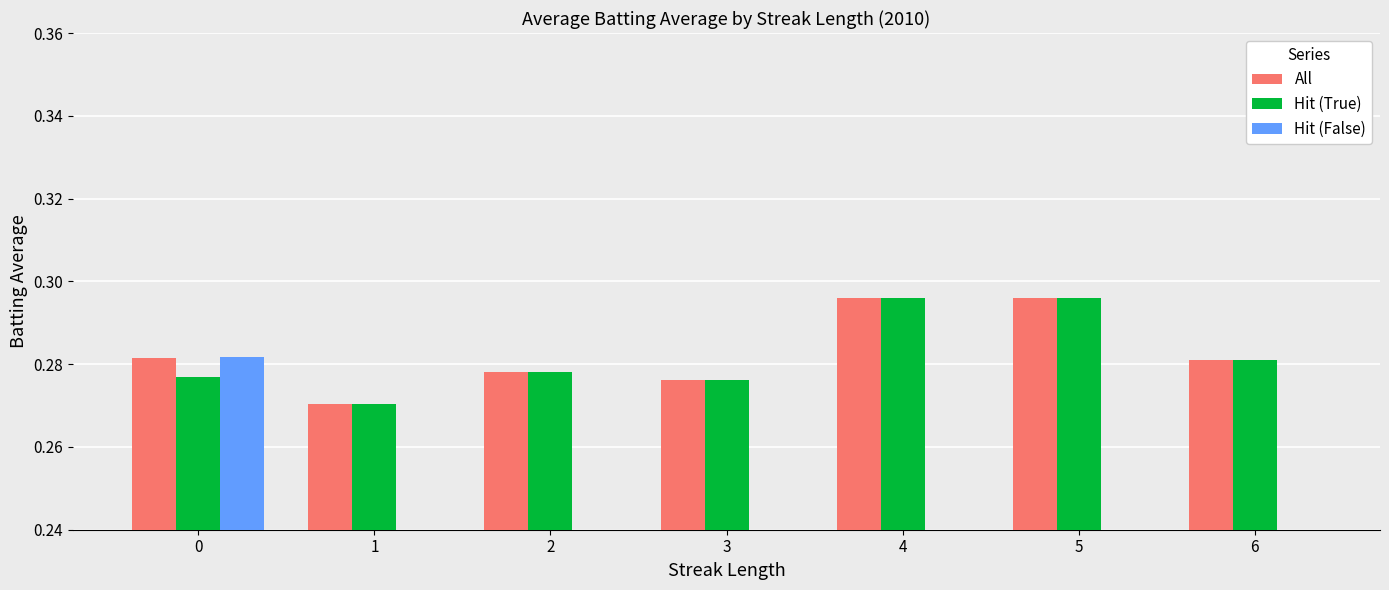

Are the bars grouped side by side (vs. stacked)?

Yes